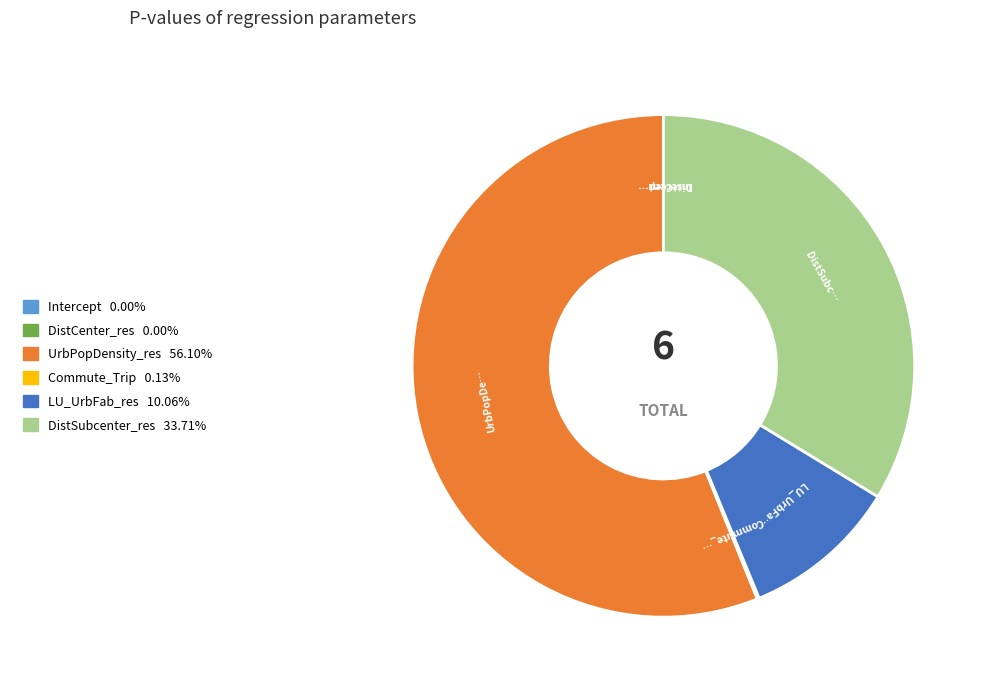

What is the largest slice in the pie chart?

UrbPopDensity_res